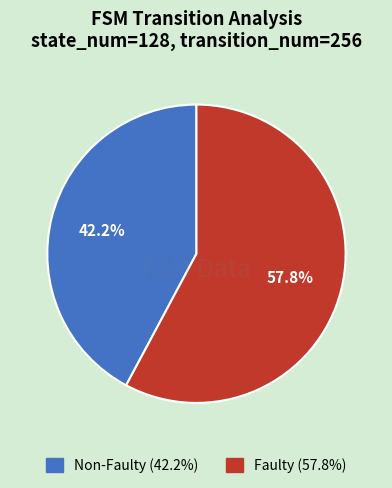

Does any single category account for the majority?

Yes